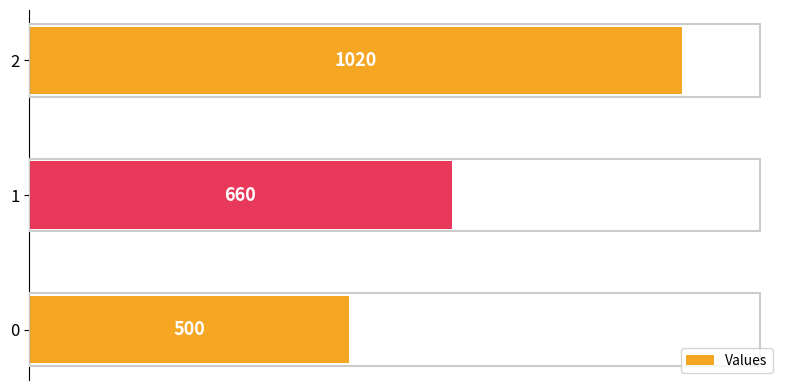

Which label corresponds to the largest value in the chart?

2